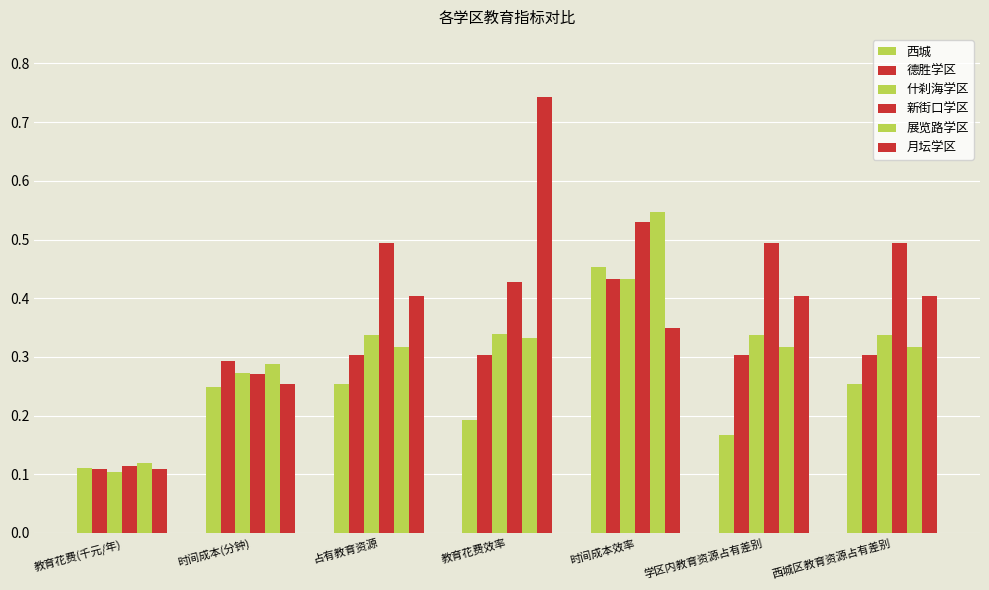

How many data points does each series have?

7